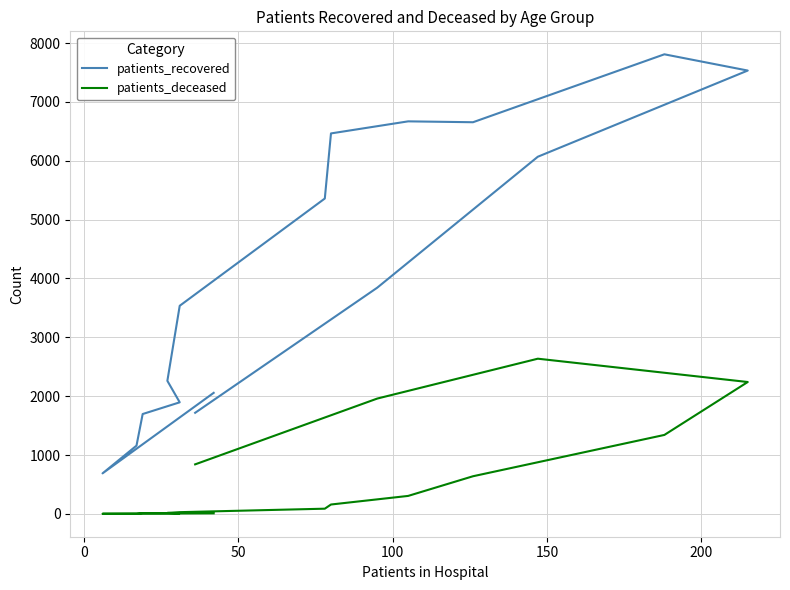

Does the chart display data point markers on the line(s)?

No